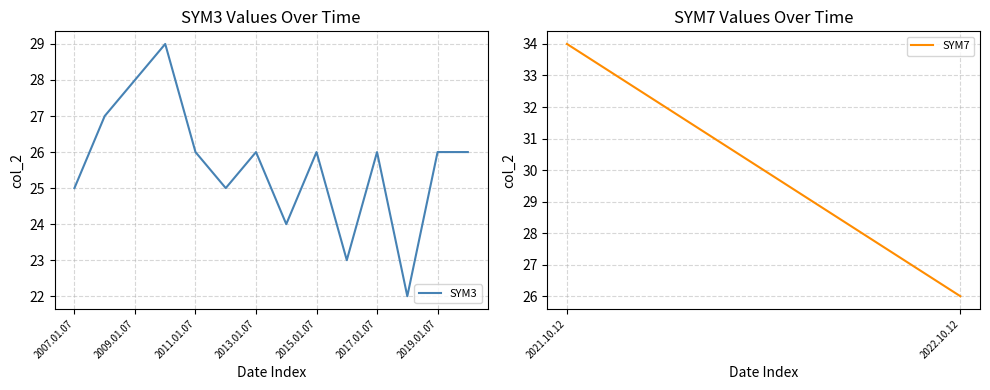

What is the minimum value shown in the chart?

22